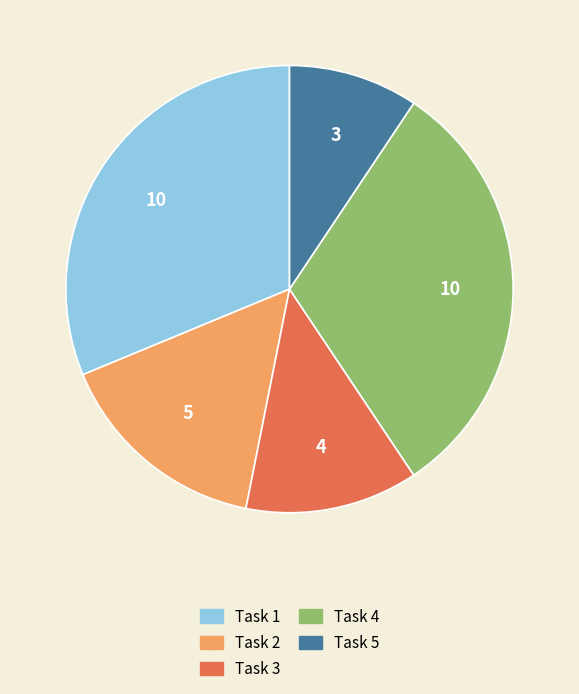

What is the smallest slice in the pie chart?

Task 5